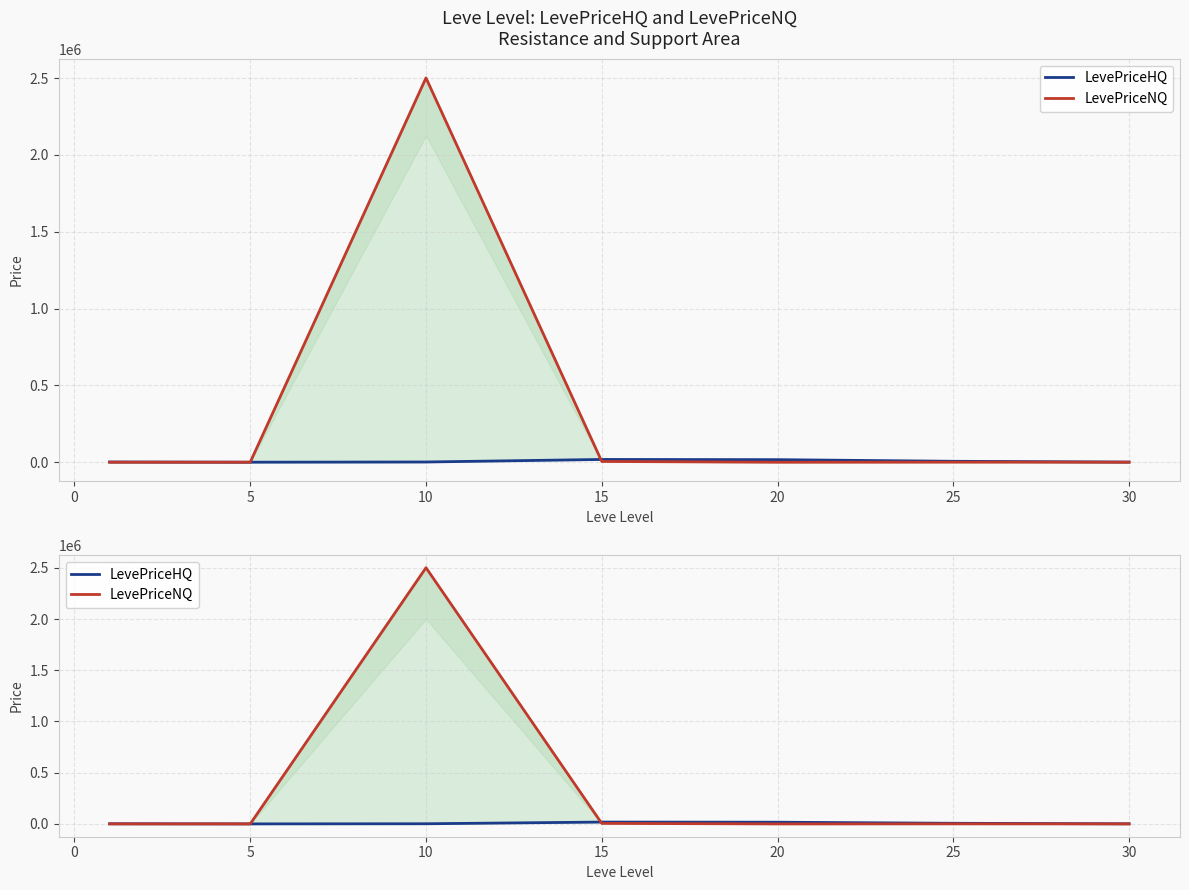

List the series in order of their peak value, lowest first.

LevePriceHQ, LevePriceNQ